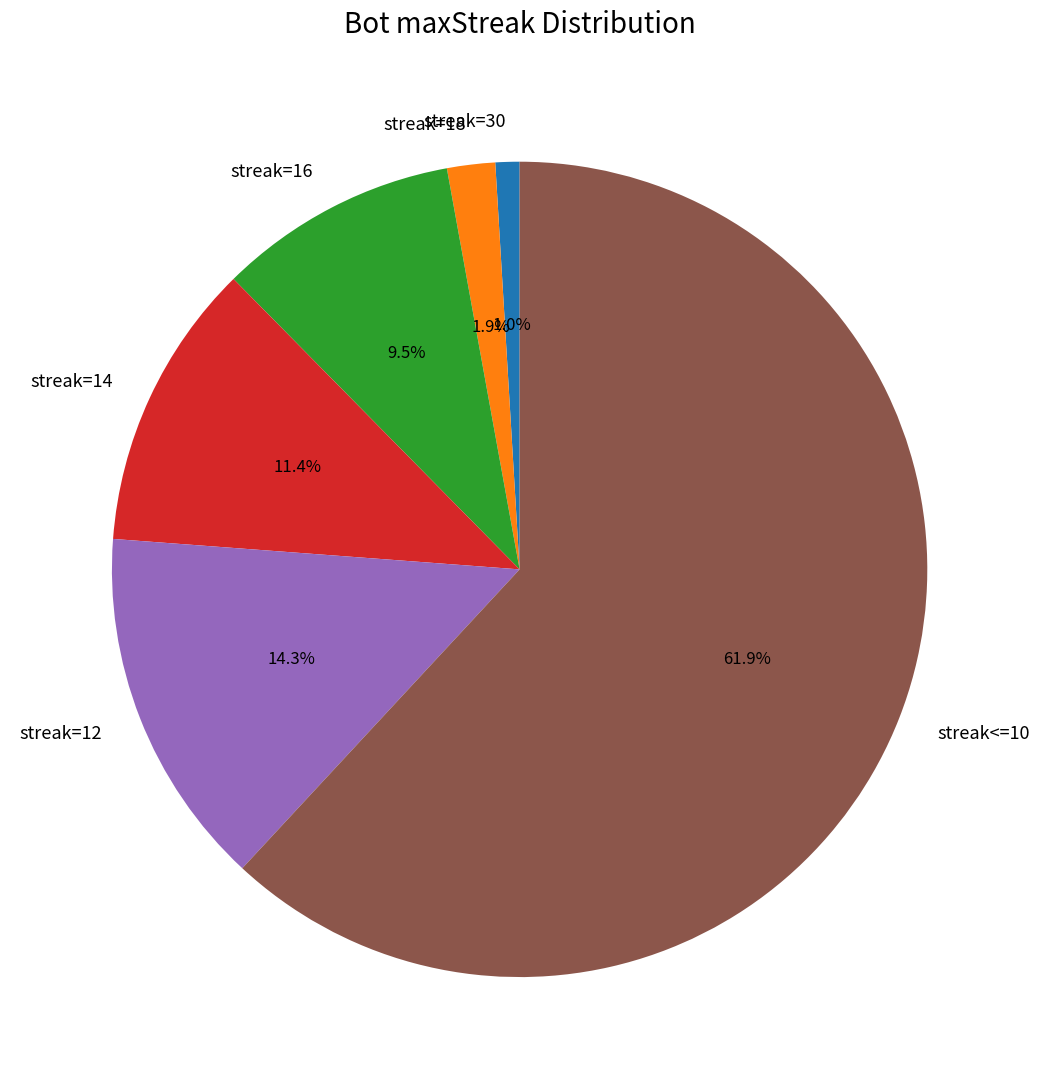

Which category has the smallest portion of the pie?

streak=30